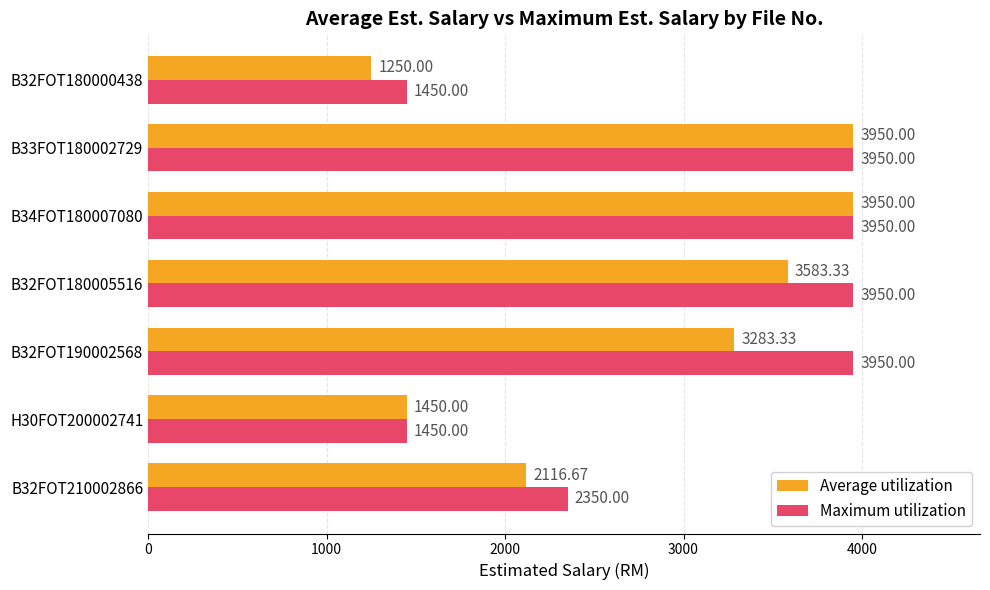

Which series has the largest total across all categories?

Maximum utilization